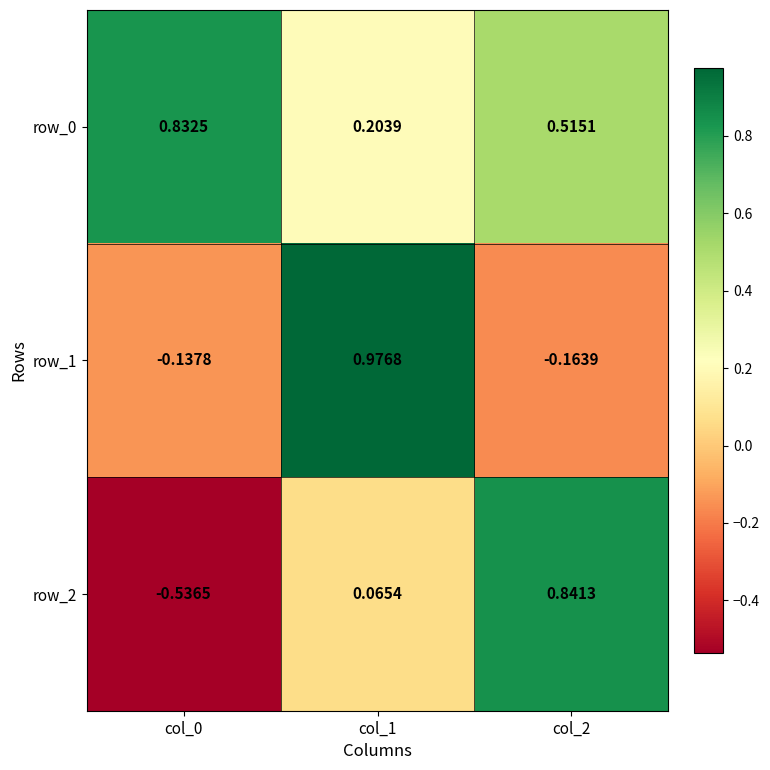

At col_1, list the series in order from smallest to largest.

row_2, row_0, row_1